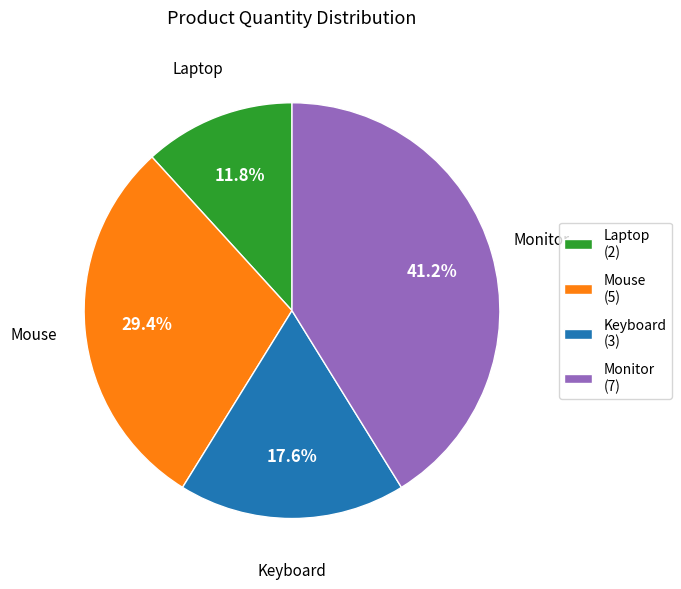

Is it true that Laptop is 12% of the pie?

True